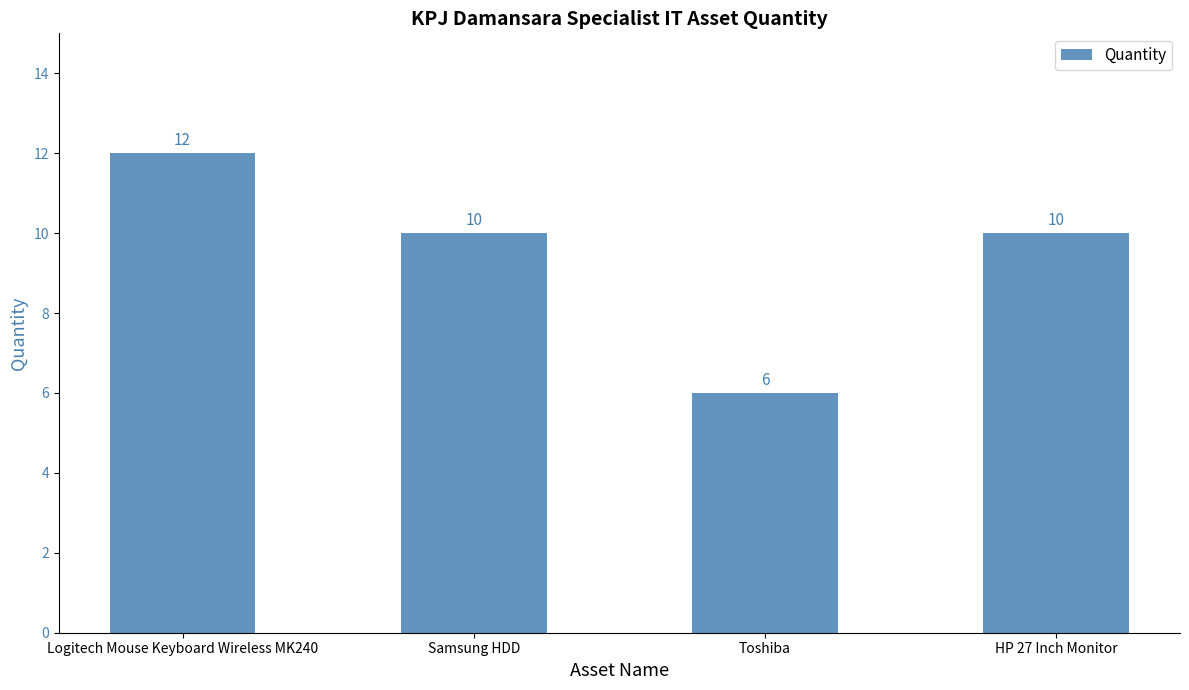

What is the difference between the values at Toshiba and Samsung HDD?

4